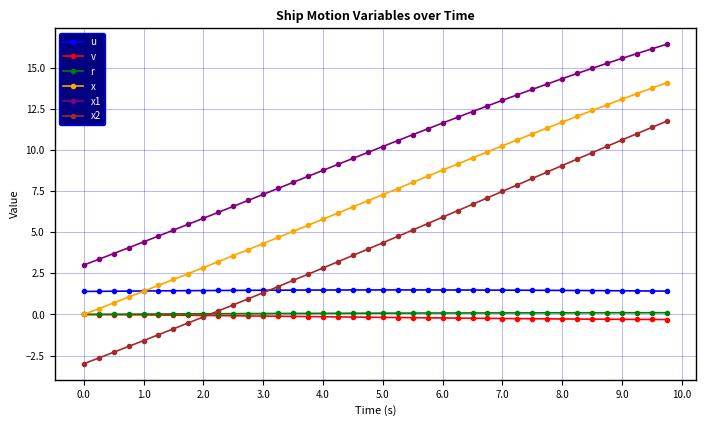

Which series has the largest range (max minus min)?

x2